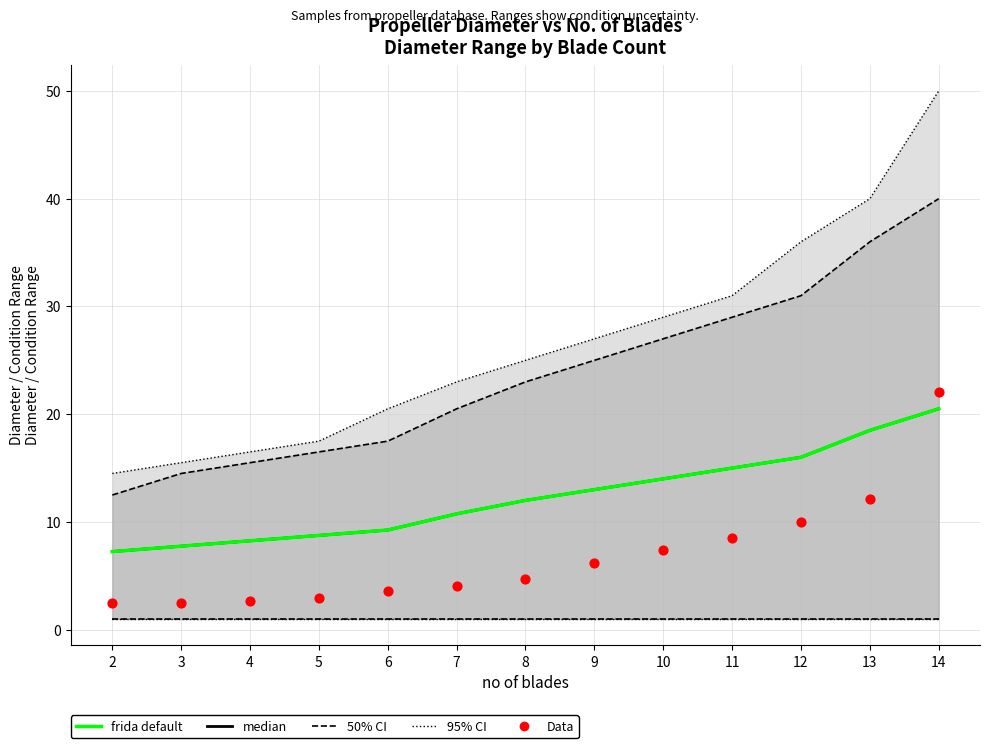

Is the value of Data at 9 greater than the value of median at 5?

No